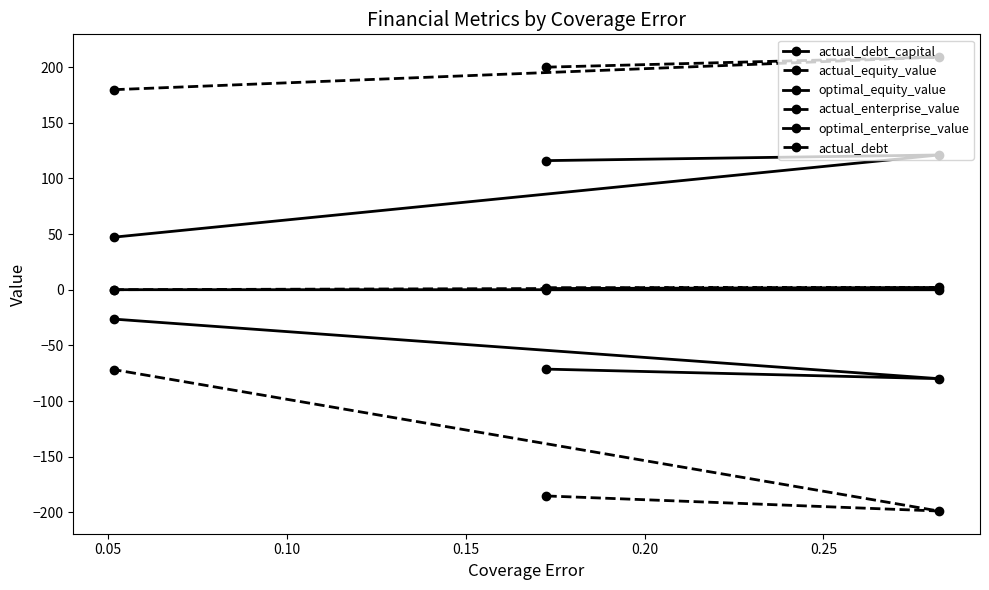

What is the average value of the actual_equity_value series?

196.2